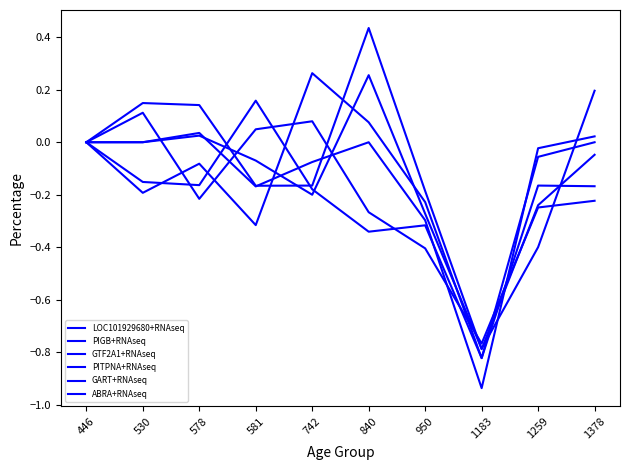

How many lines are shown in the chart?

6